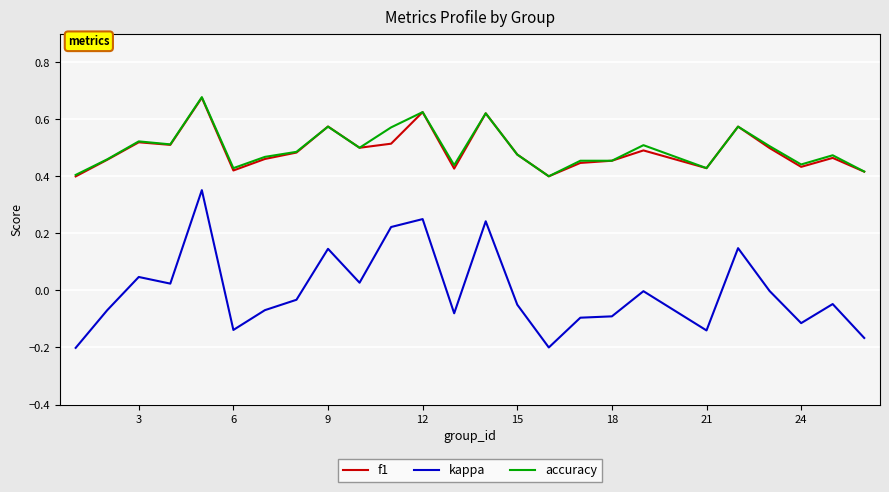

True or false: accuracy and kappa cross at least once.

False